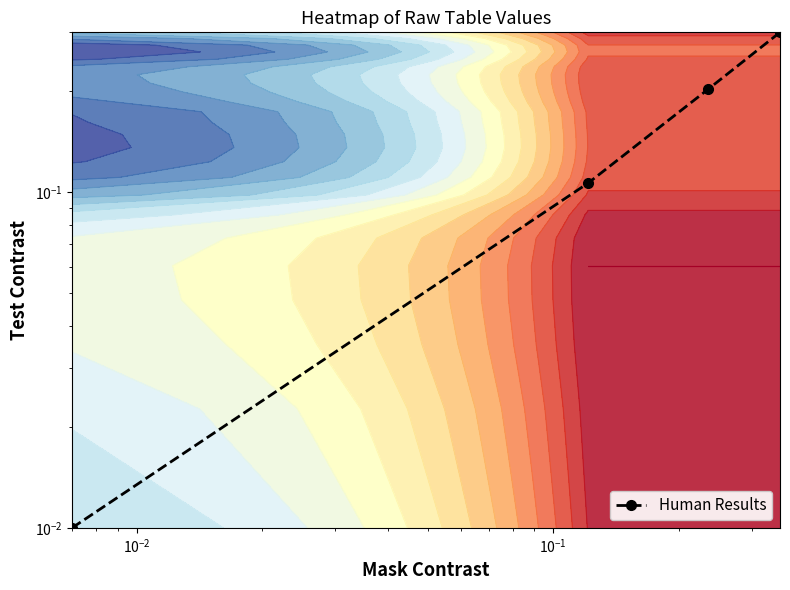

Is it true that the value at $\mathdefault{10^{-4}}$ is 0.0?

False